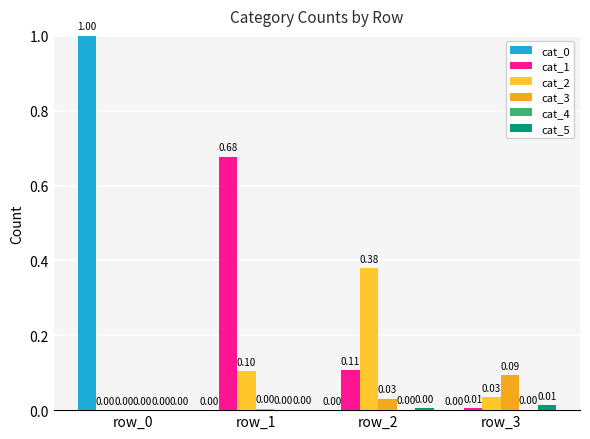

Reading left to right, what are all the values shown in this chart?

cat_0: 1.0	0.0	0.0	0.0
cat_1: 0.0	0.7	0.1	0.0
cat_2: 0.0	0.1	0.4	0.0
cat_3: 0.0	0.0	0.0	0.1
cat_4: 0.0	0.0	0.0	0.0
cat_5: 0.0	0.0	0.0	0.0